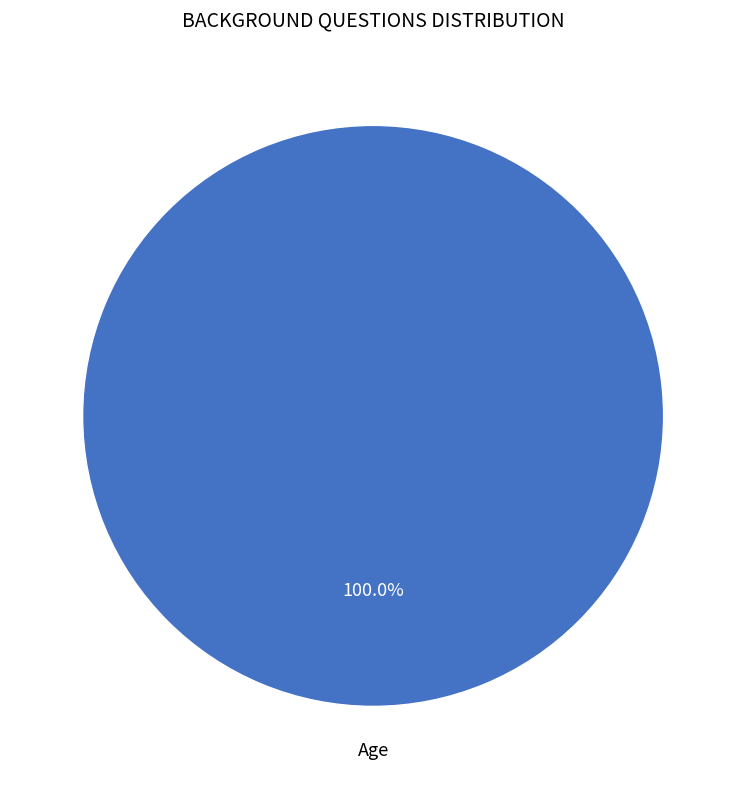

Rank the categories by value from lowest to highest.

Age